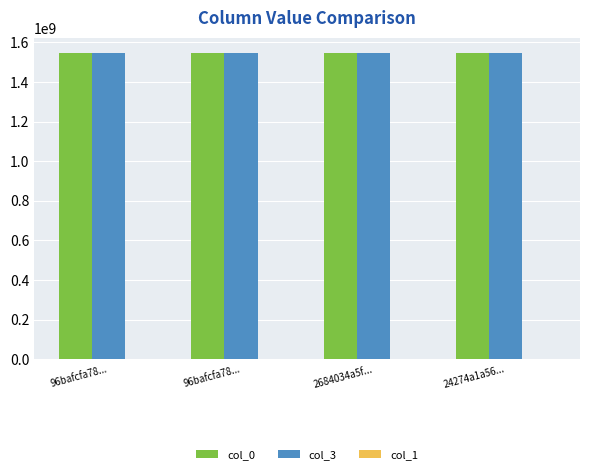

What is the label of the 3rd bar from the left?

2684034a5f...